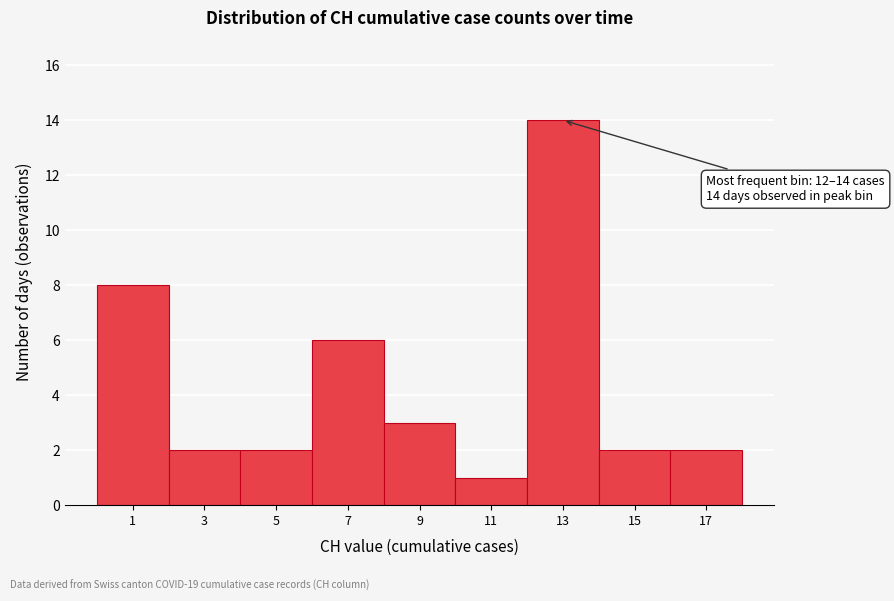

Over which range of the x-axis is the bar tallest?

12 to 14